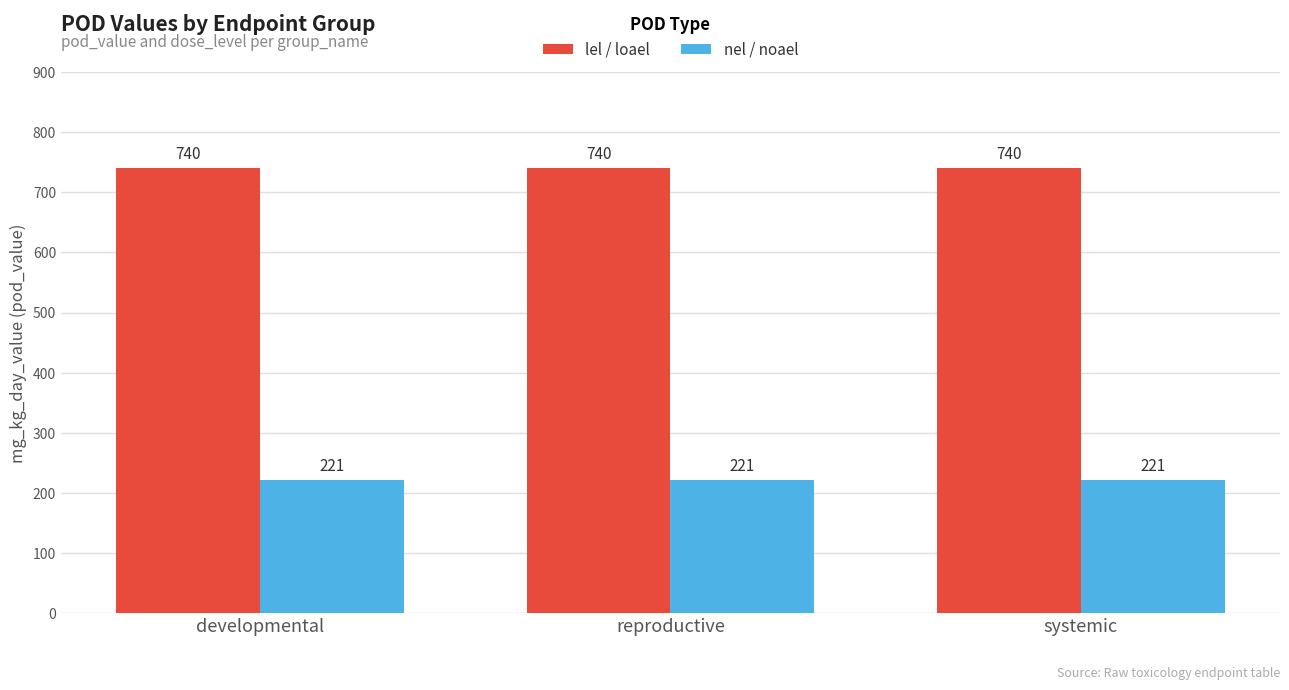

Does the chart contain stacked bars?

No